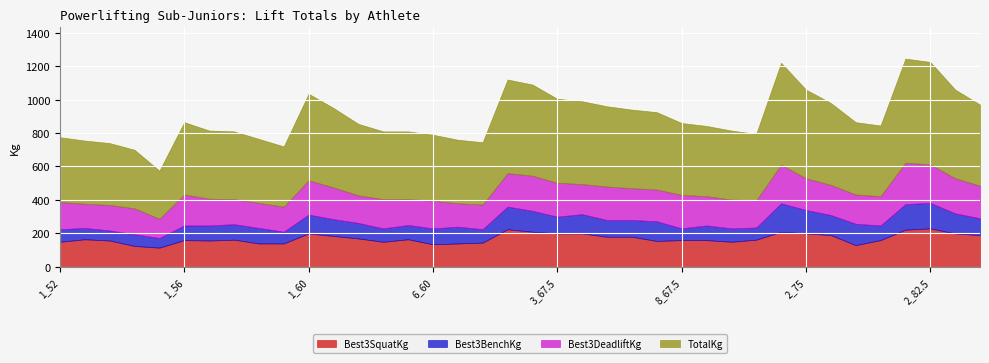

At how many categories does at least one series exceed 132?

38